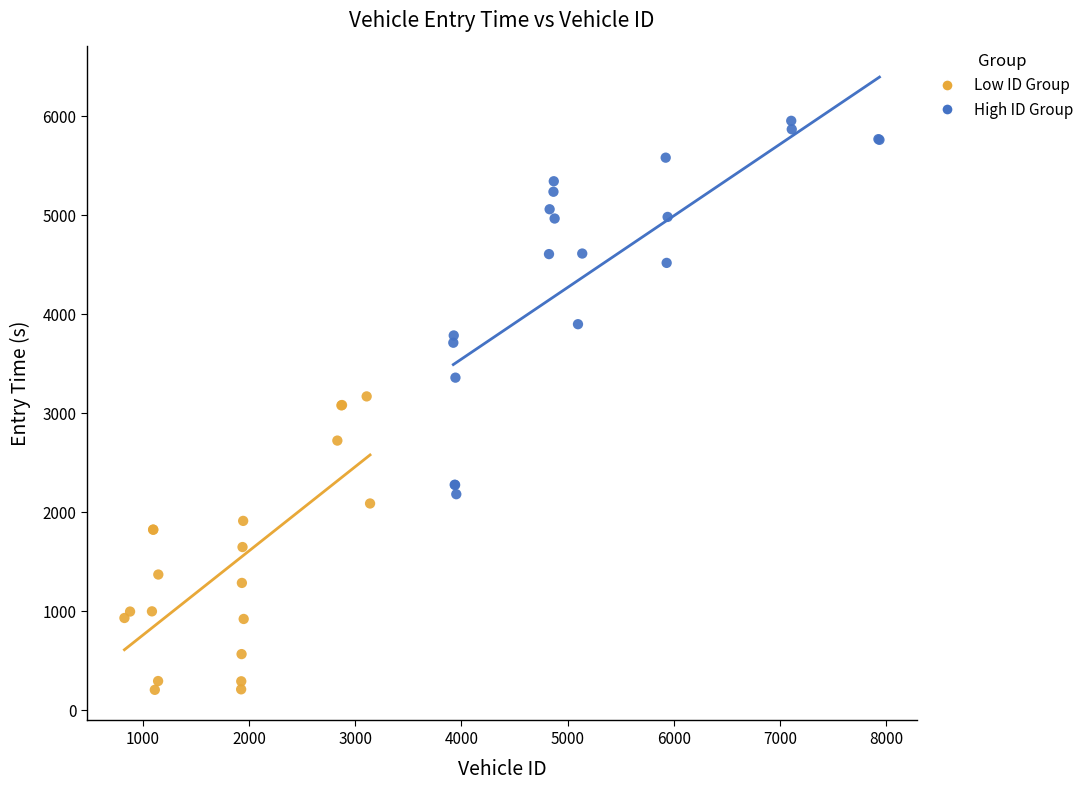

What are all the series names shown in the legend?

Low ID Group, High ID Group